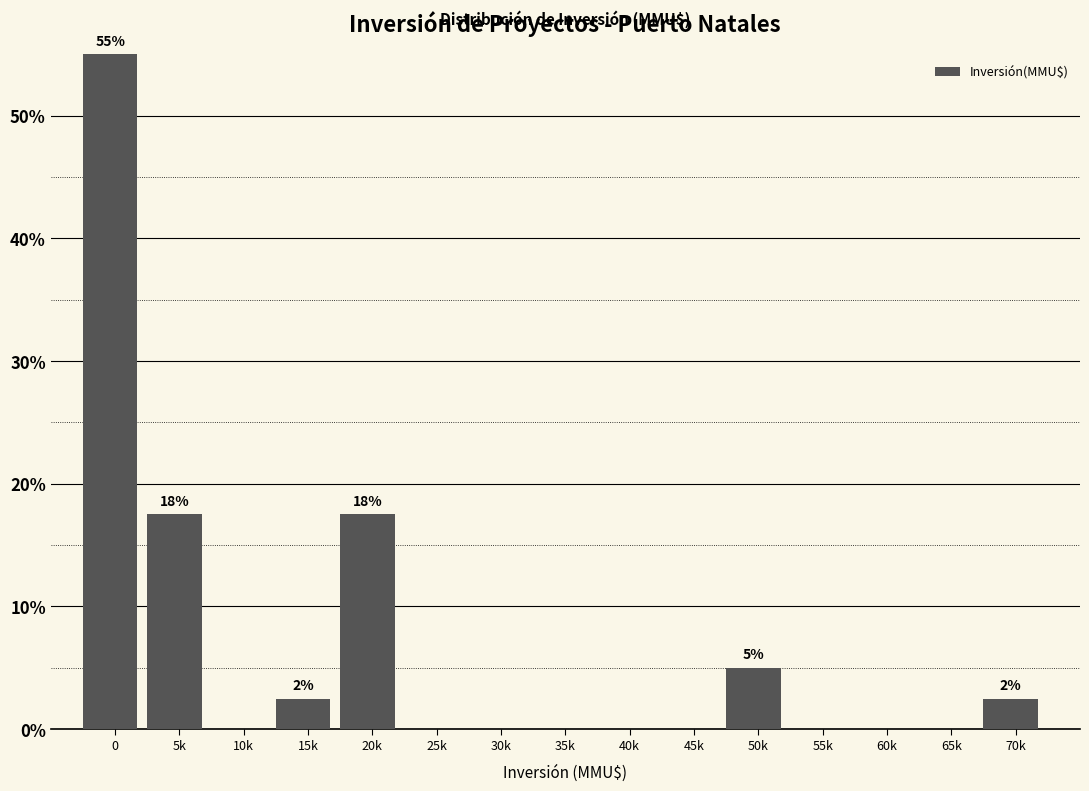

Reading left to right, extract all data points from this chart.

0=55.0	5k=17.5	10k=0.0	15k=2.5	20k=17.5	25k=0.0	30k=0.0	35k=0.0	40k=0.0	45k=0.0	50k=5.0	55k=0.0	60k=0.0	65k=0.0	70k=2.5